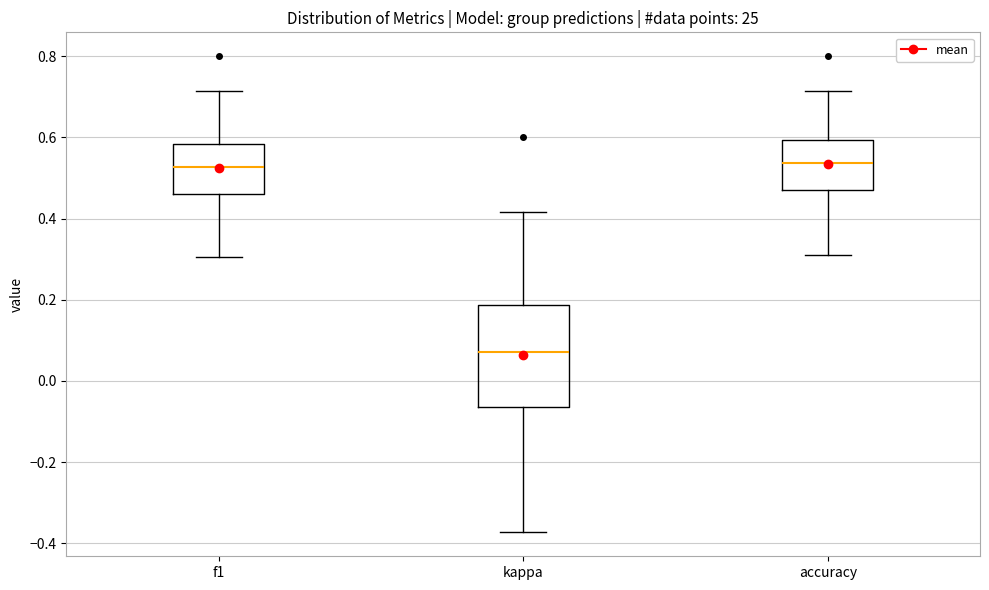

Which box's median line is the lowest?

kappa